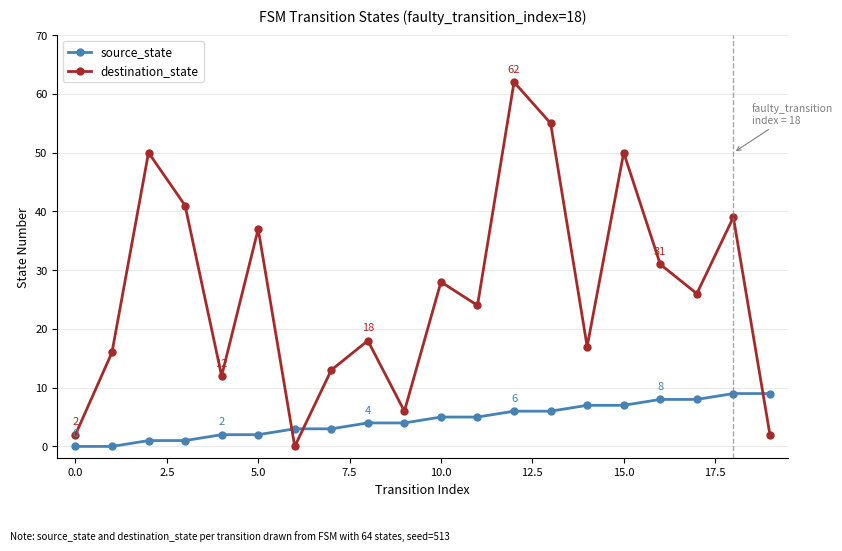

Rank the series by their maximum value, from lowest to highest.

source_state, destination_state